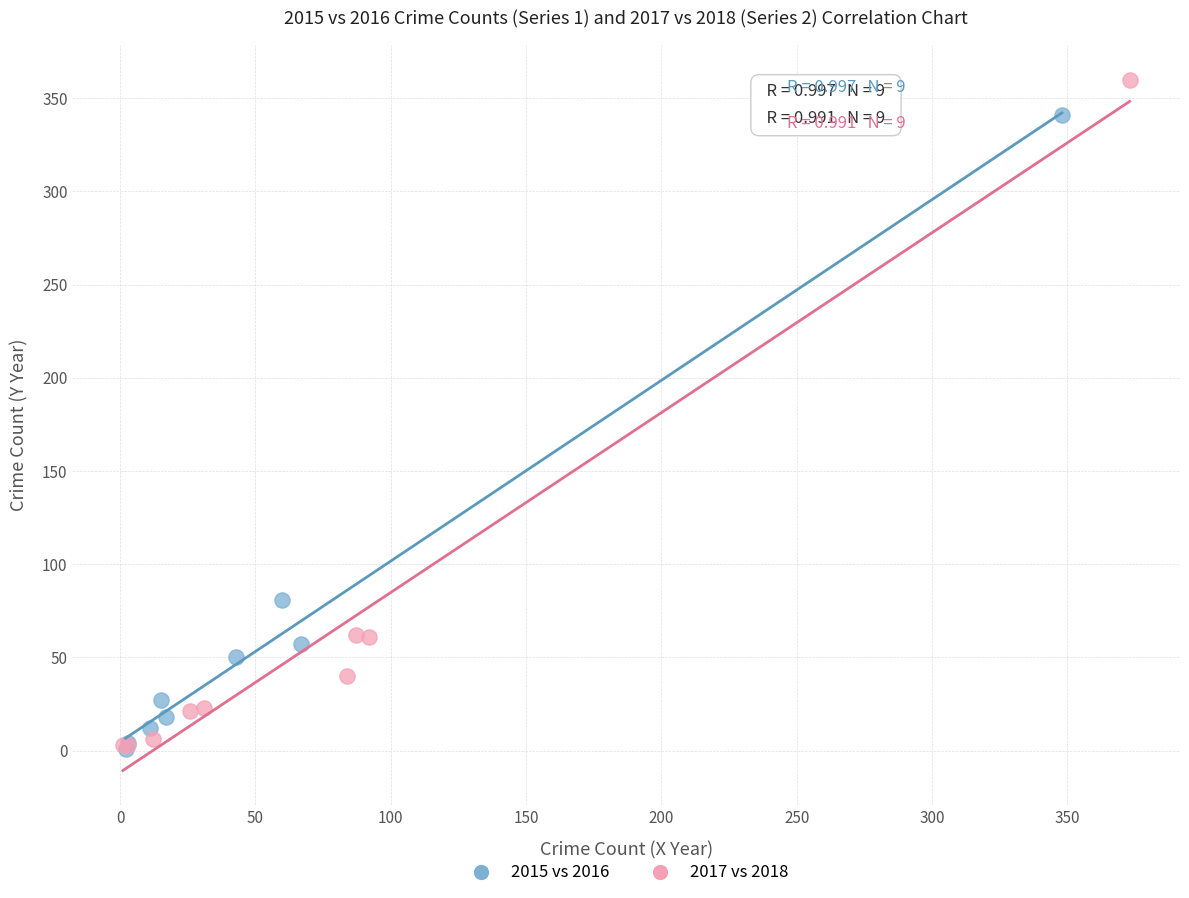

Which series reaches the maximum Y coordinate?

2017 vs 2018